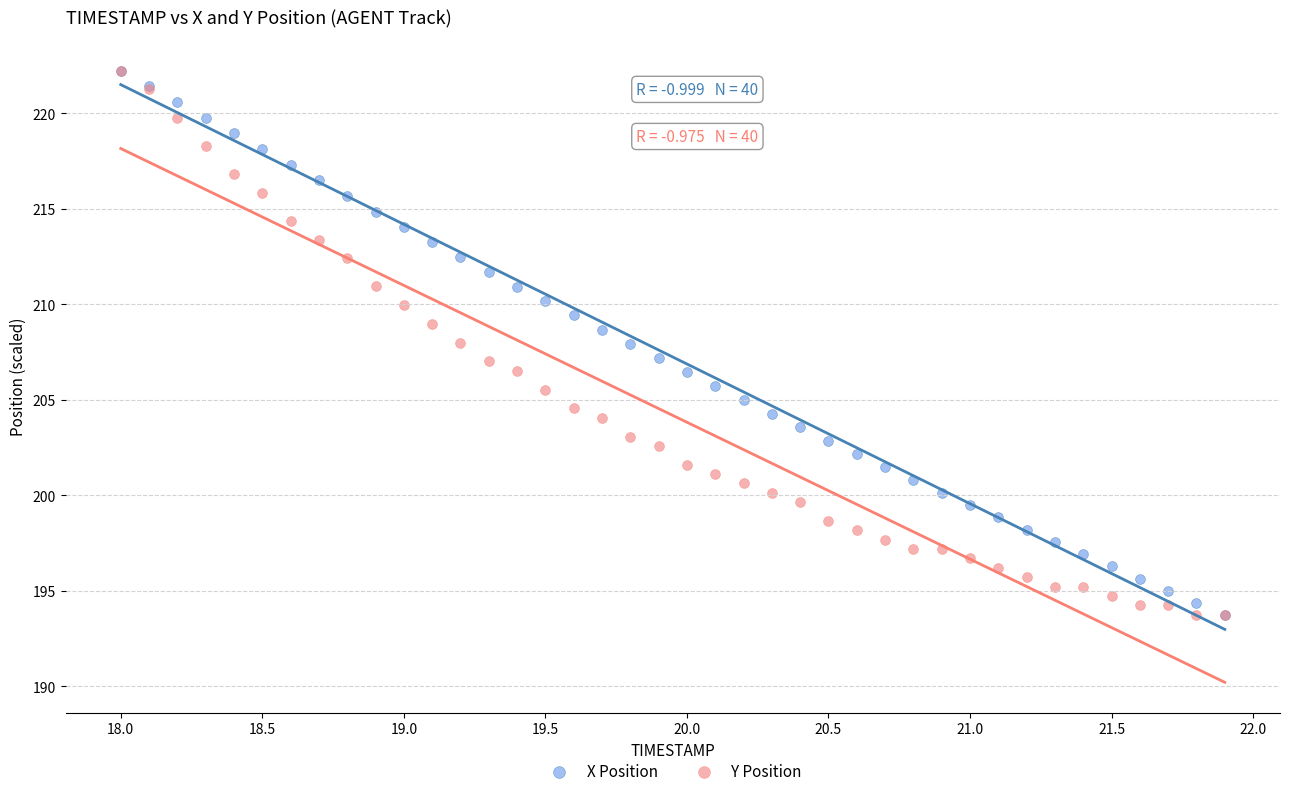

What are all the series names shown in the legend?

X Position, Y Position